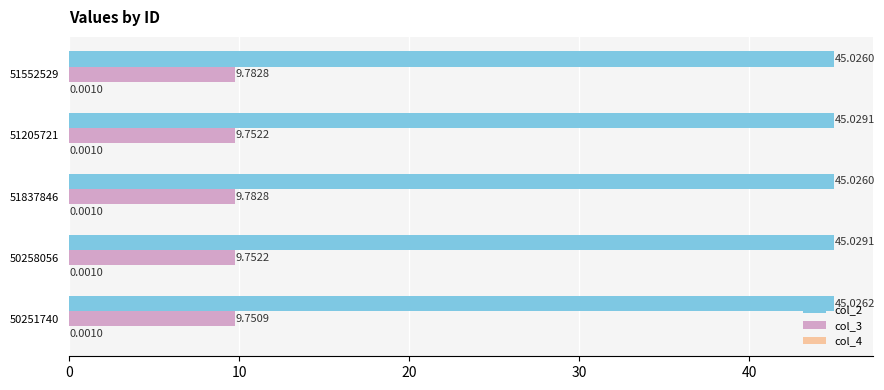

Between 50251740 and 51837846, which series saw the biggest shift?

col_3